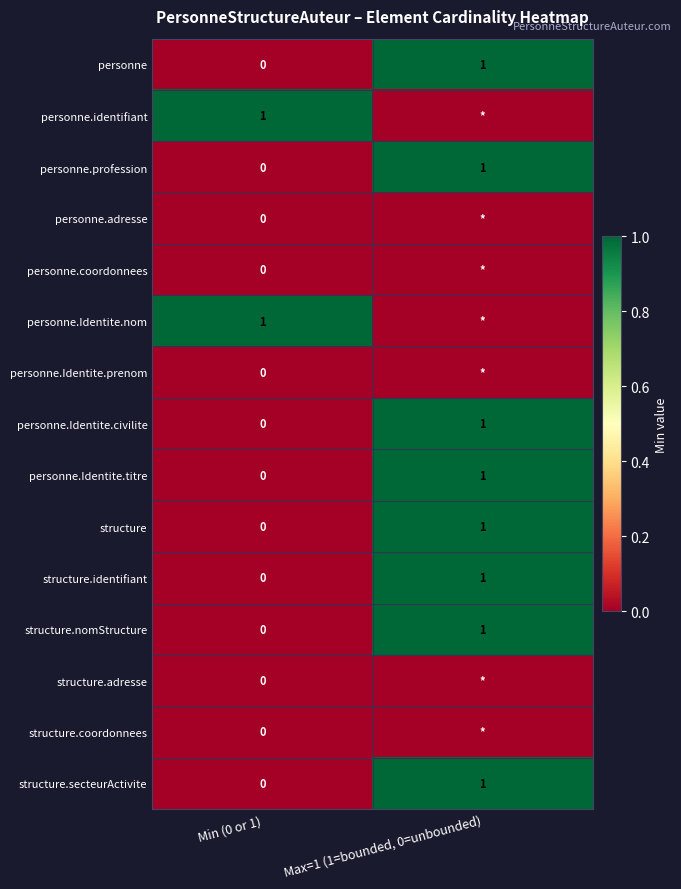

At which category is the sum across all series the highest?

Max=1 (1=bounded, 0=unbounded)